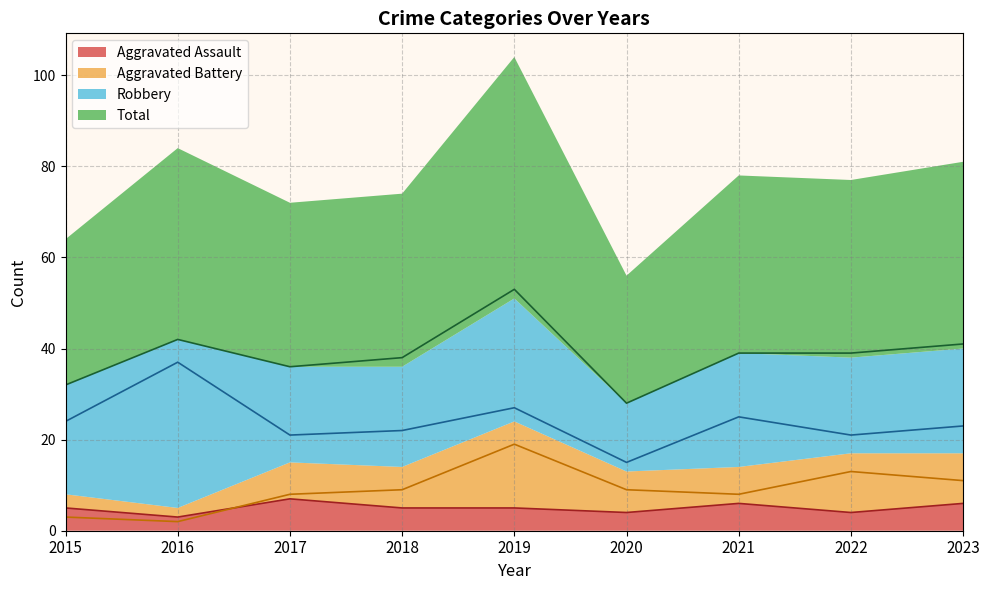

Is it true that Aggravated Battery equals 2 at 2017?

False